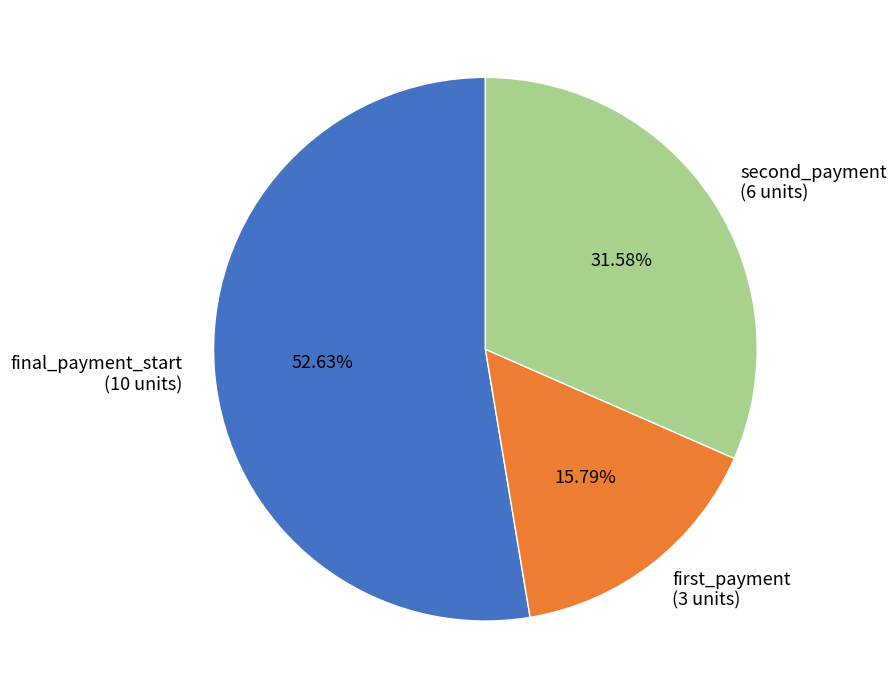

To the nearest percent, what portion does second_payment represent?

32%